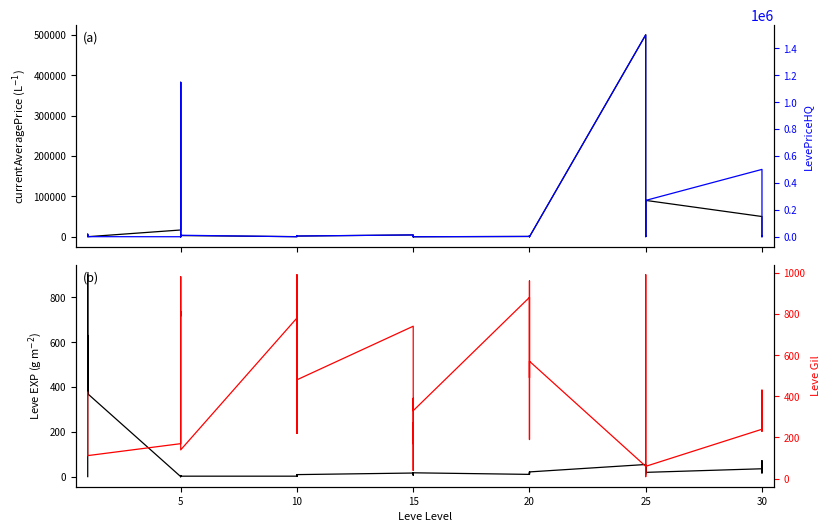

Which series has the largest total across all categories?

LevePriceHQ